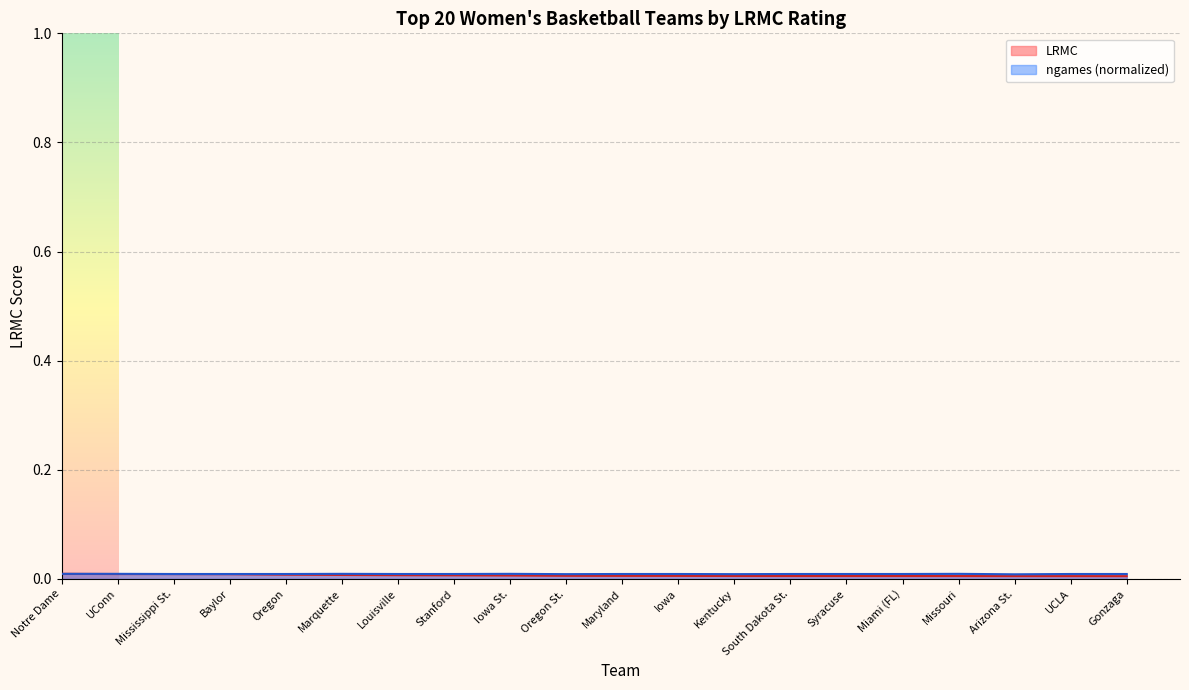

What is the label of the 14th point from the left?

South Dakota St.